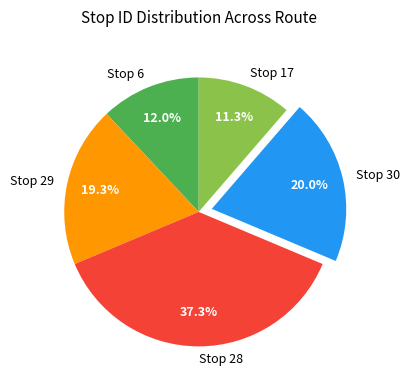

Does Stop 17 account for over 50% of the chart?

No